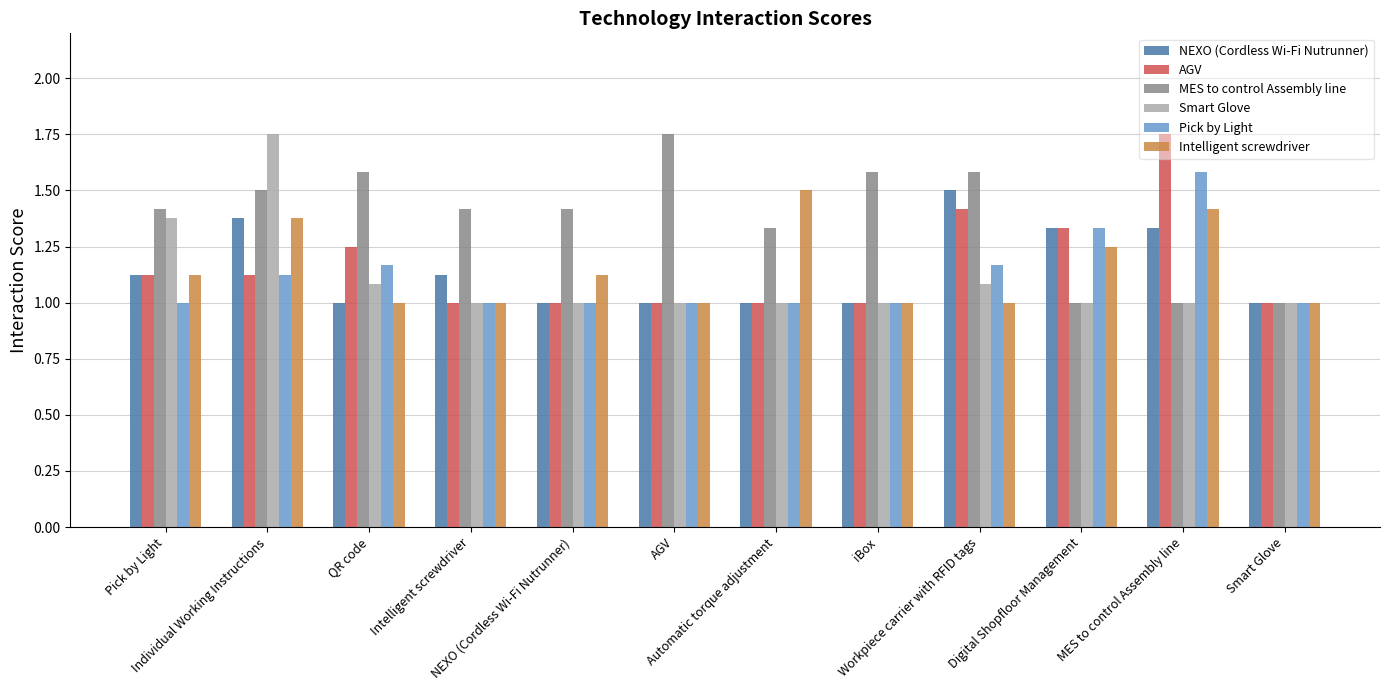

Which series has the largest total across all categories?

MES to control Assembly line